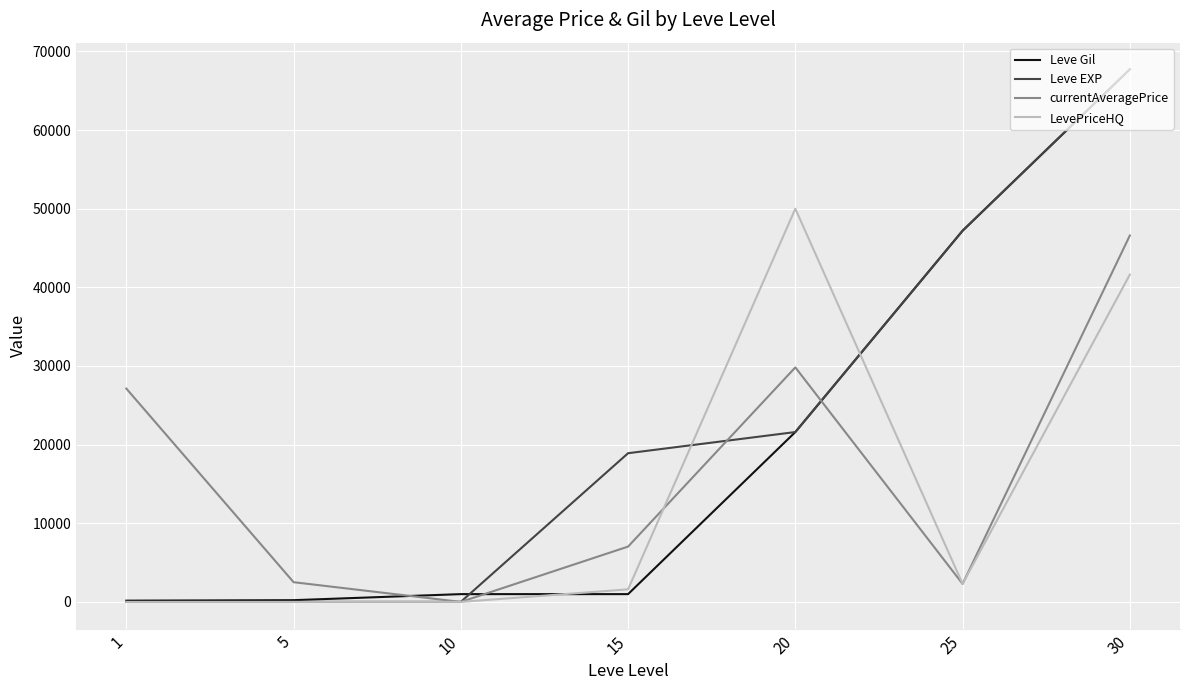

After their last crossing, which series has the higher values: Leve Gil or currentAveragePrice?

Leve Gil